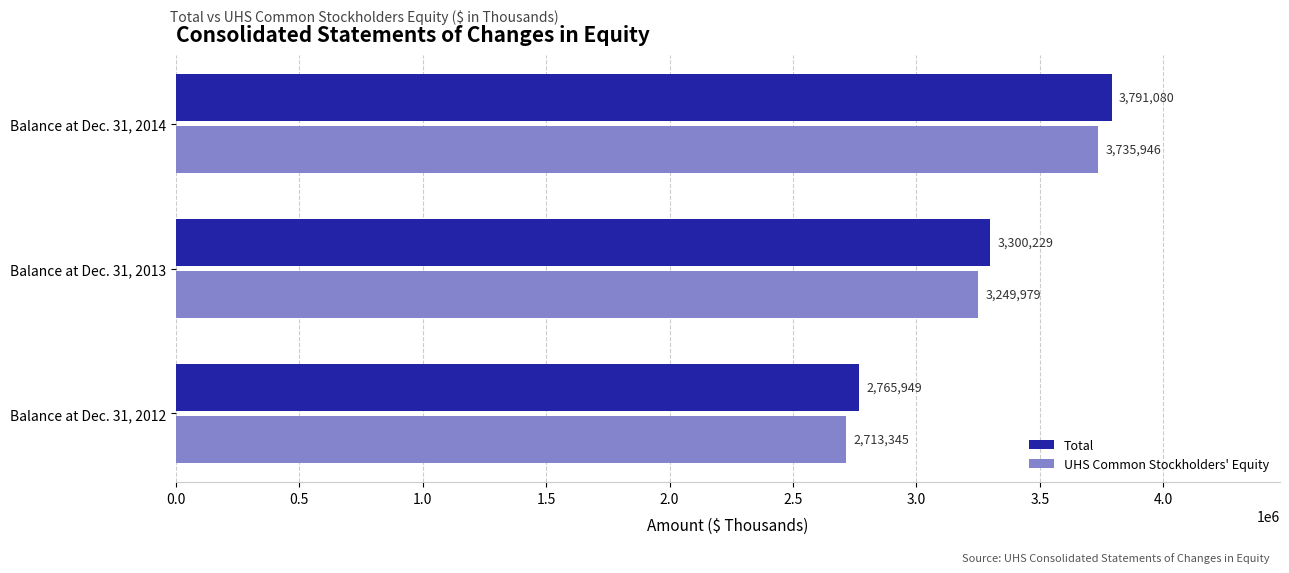

How many UHS Common Stockholders' Equity values are between 2713345 and 3735946?

3